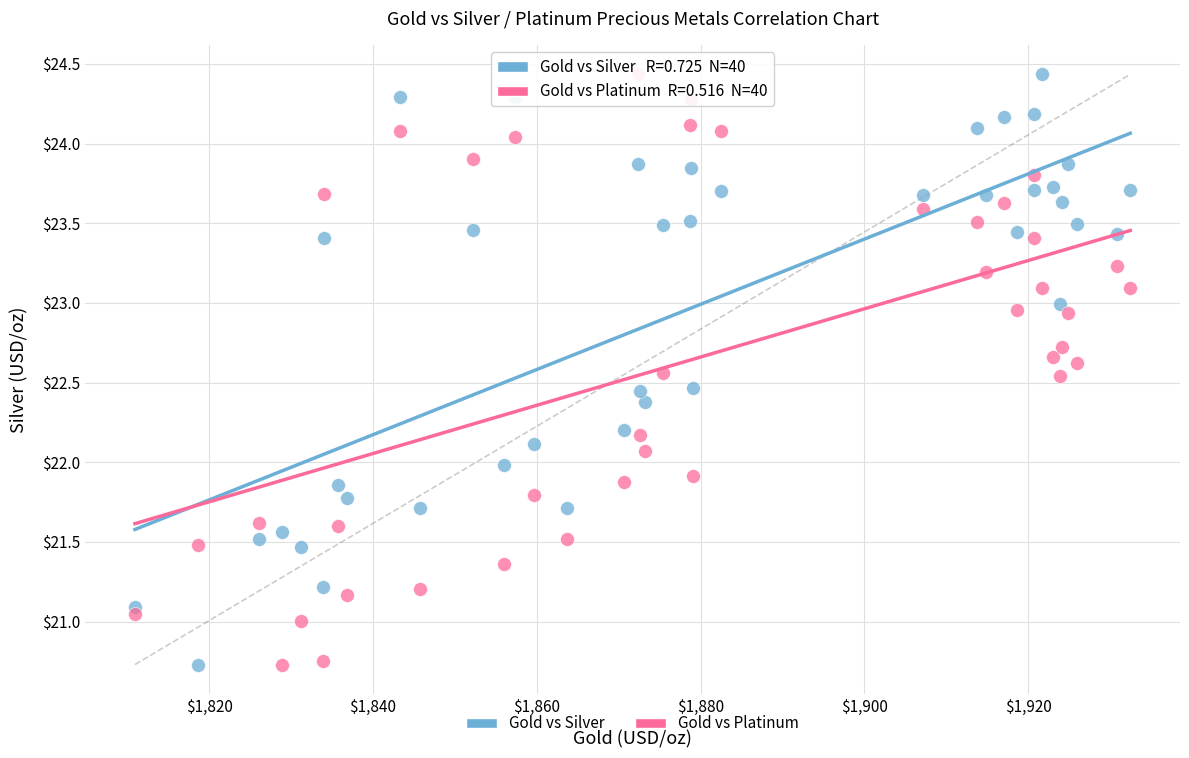

Across all data points, what is the range of X values (max minus min)?

121.5